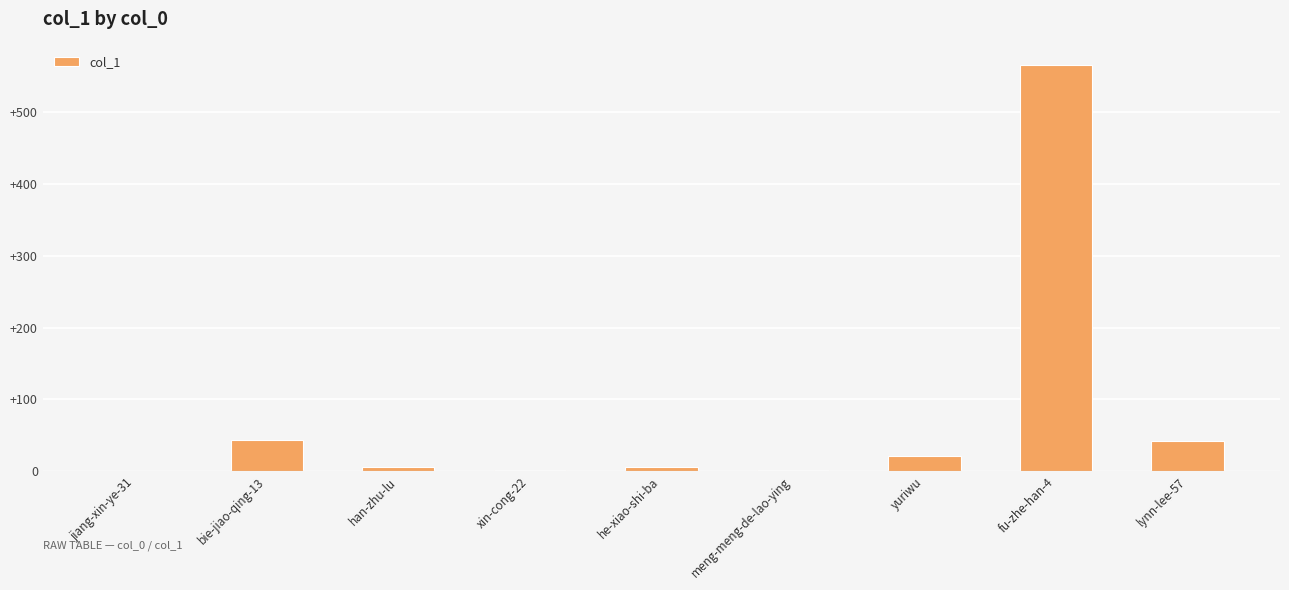

Which label corresponds to the largest value in the chart?

fu-zhe-han-4